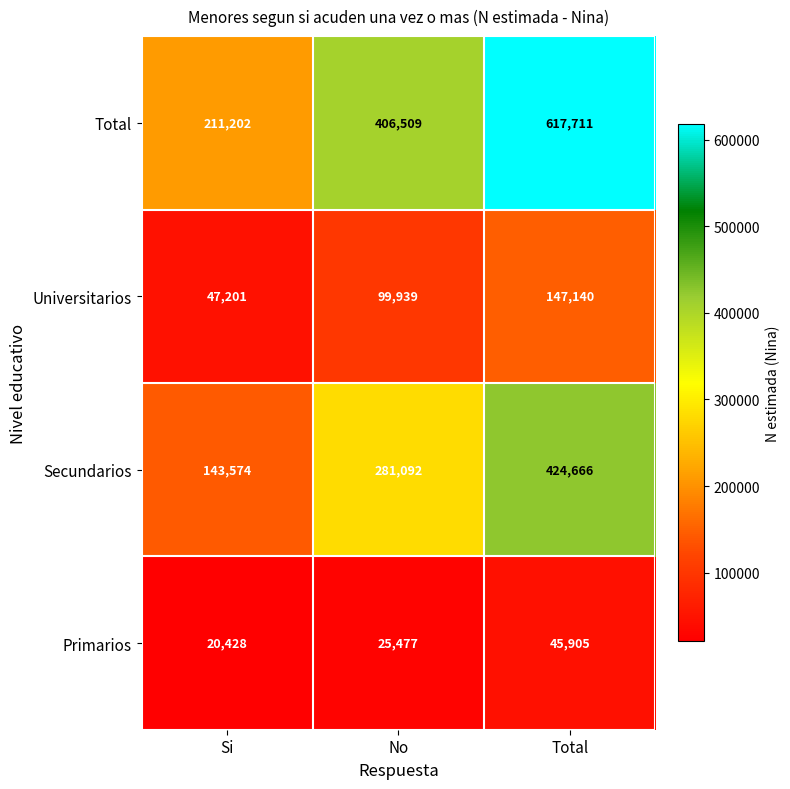

What is the minimum value shown in the chart?

20428